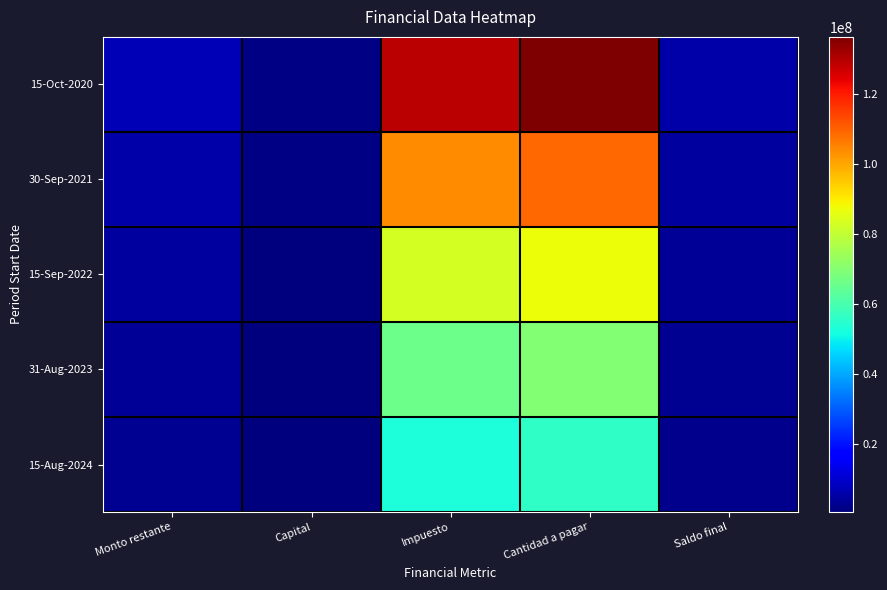

At which category is the sum across all series the highest?

Cantidad a pagar